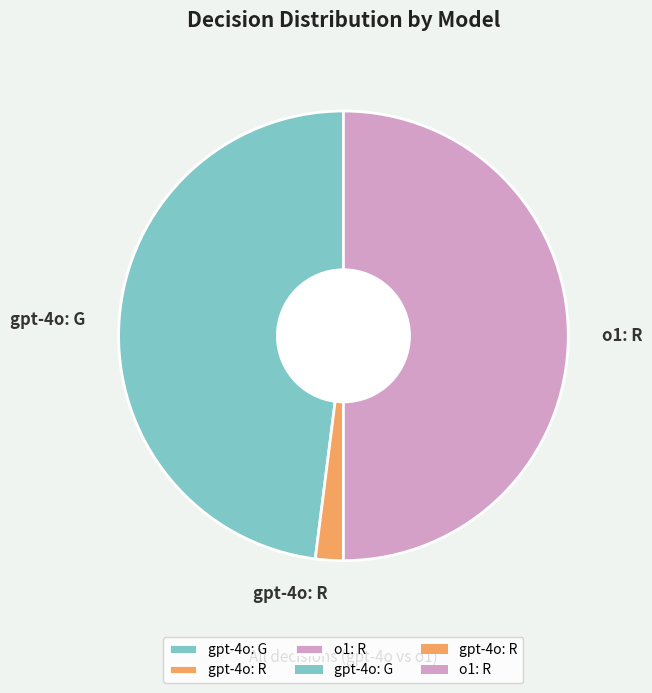

Do o1: R and gpt-4o: R together represent more than half of the pie?

Yes